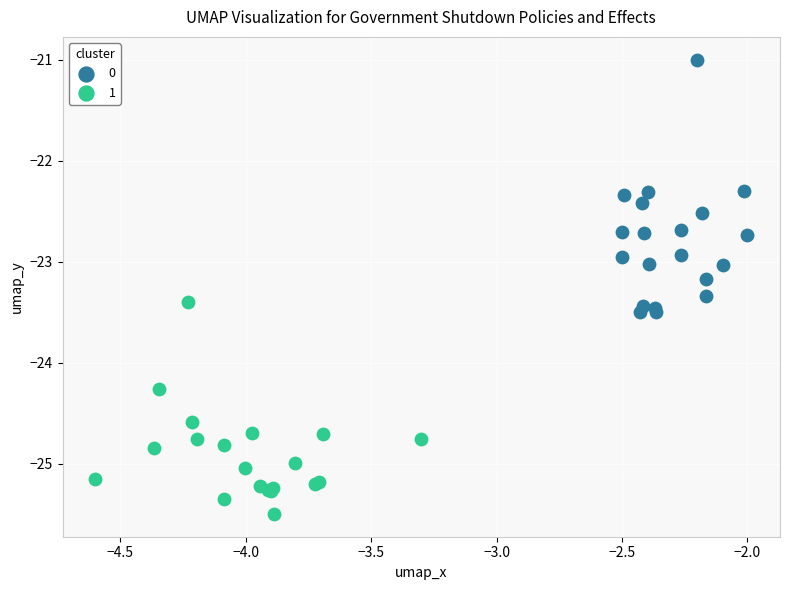

What are all the series names shown in the legend?

0, 1